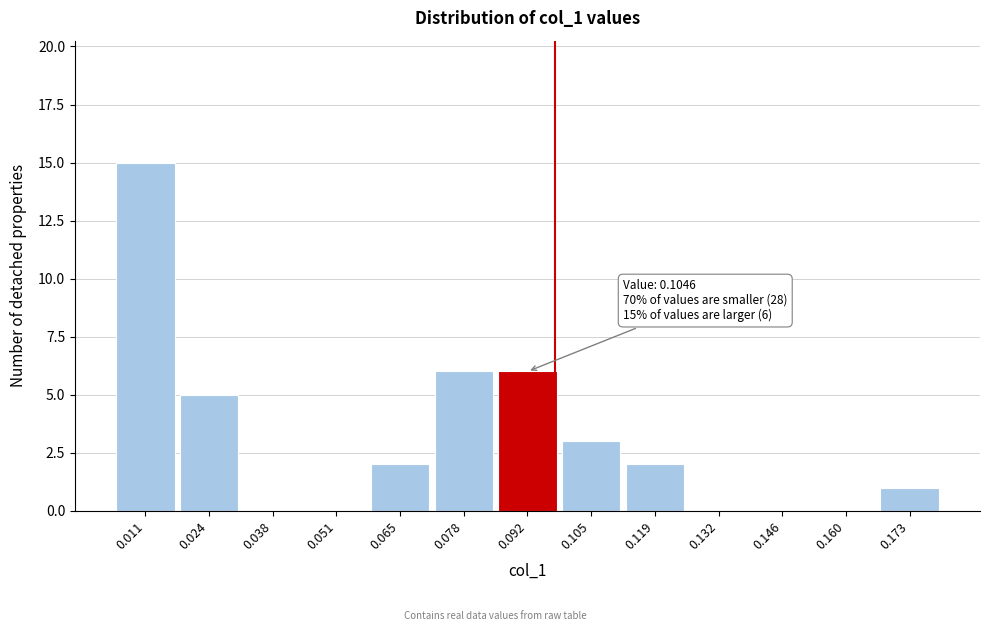

Reading left to right, transcribe all the data shown in this chart.

0.011=15	0.024=5	0.038=0	0.051=0	0.065=2	0.078=6	0.092=6	0.105=3	0.119=2	0.132=0	0.146=0	0.160=0	0.173=1